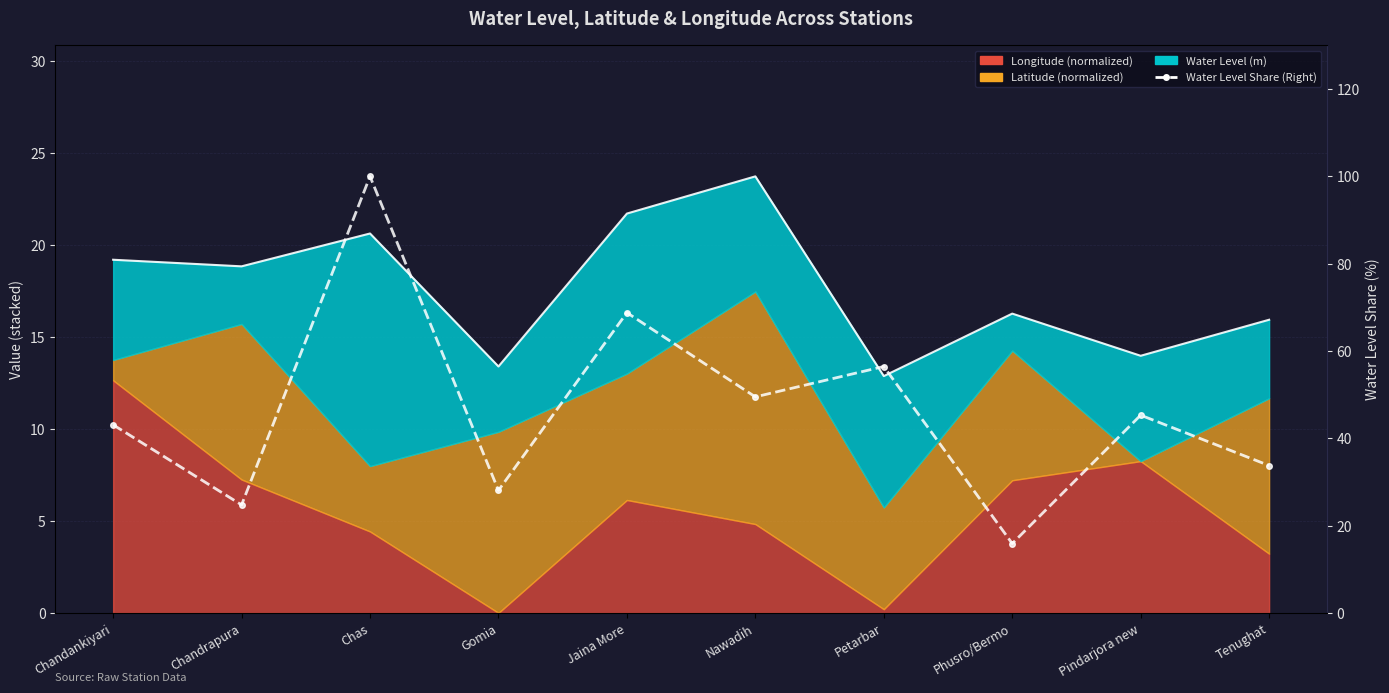

What is the sum of all values?

465.5